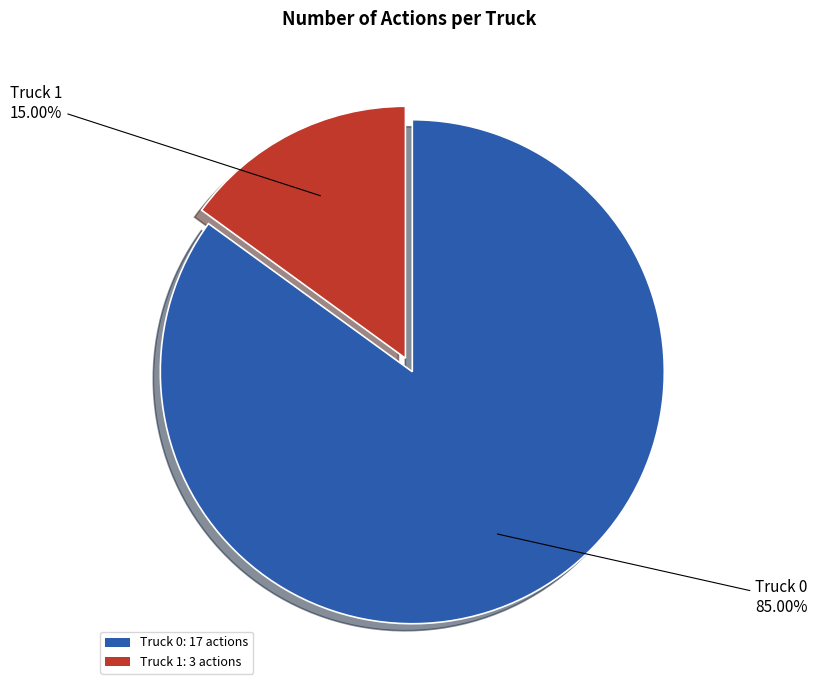

To the nearest percent, what percentage of the pie is Truck 0?

85%